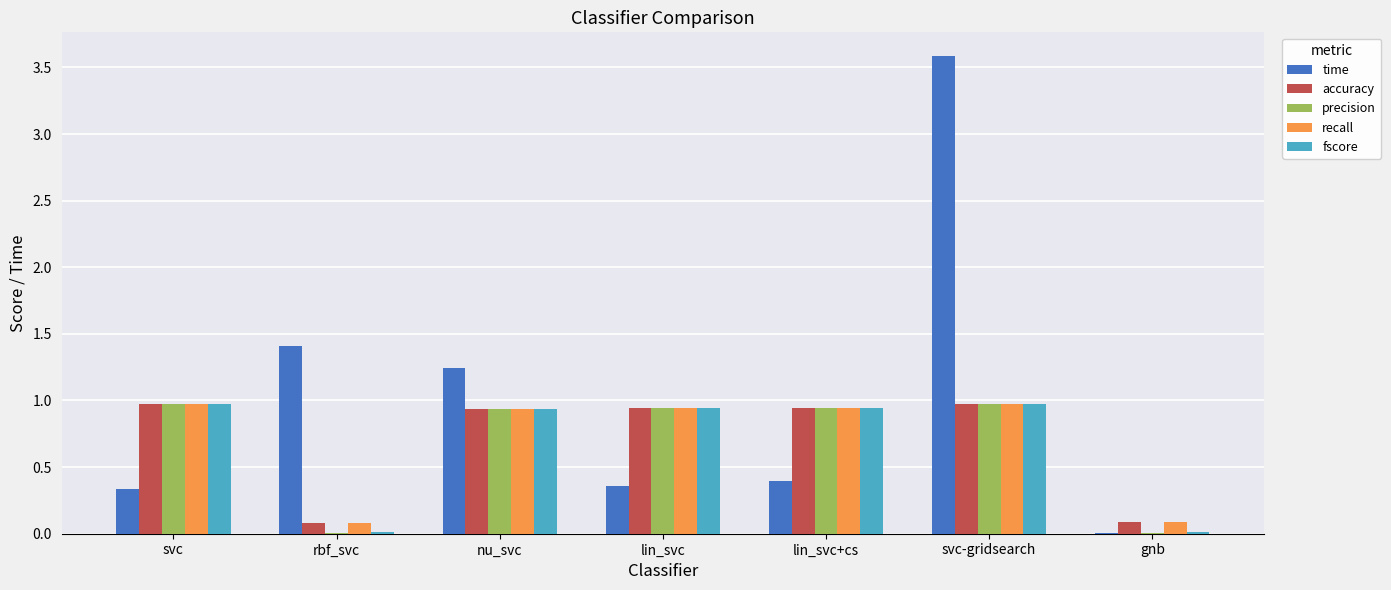

What is the maximum value for accuracy?

1.0